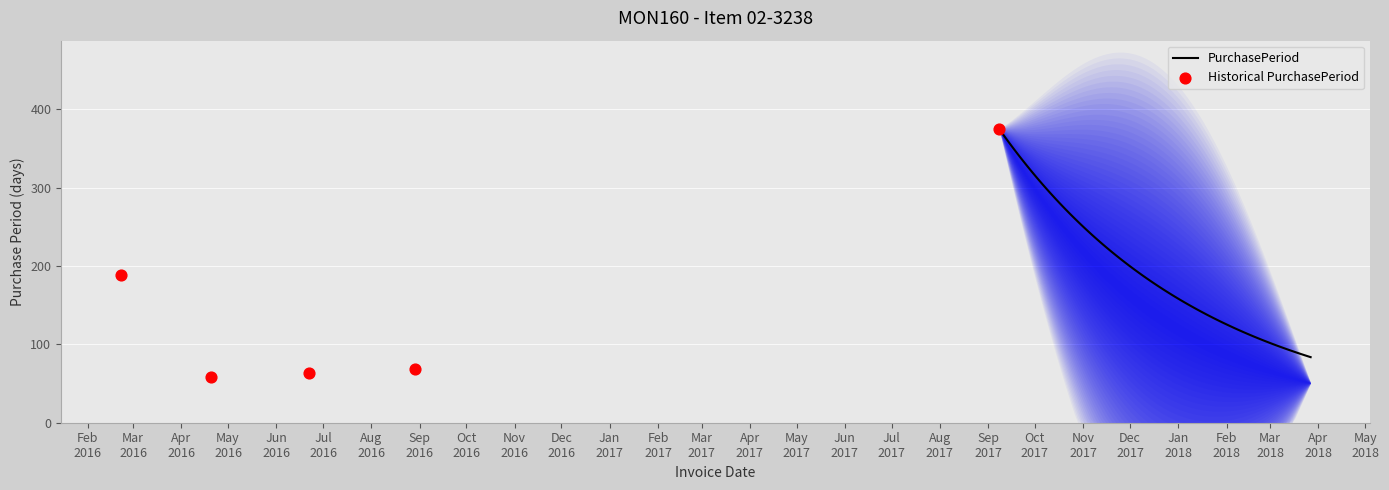

What is the ratio of the value at 2016-02-22 to the value at 2017-09-08?

0.5